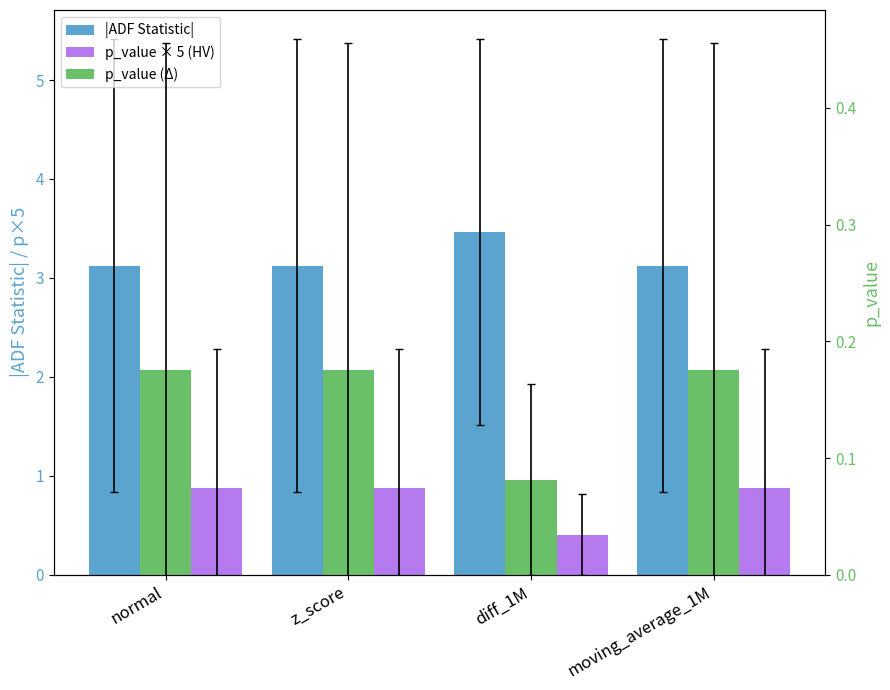

Reading left to right, extract all data points from this chart.

|ADF Statistic|: 3.1	3.1	3.5	3.1
p_value × 5 (HV): 0.9	0.9	0.4	0.9
p_value (Δ): 0.2	0.2	0.1	0.2